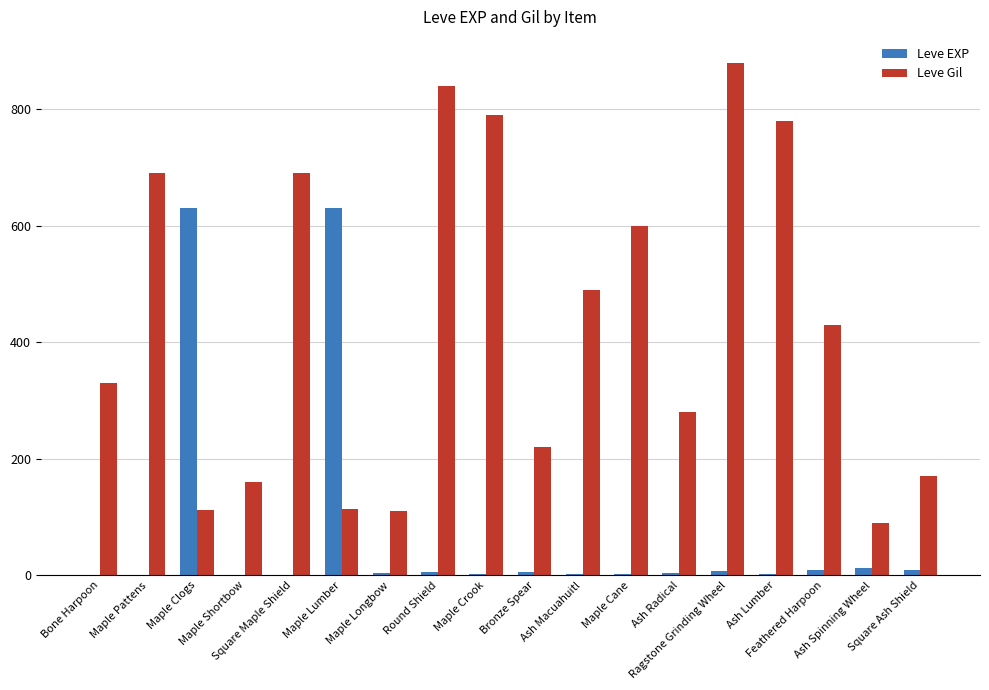

What is the highest value of the Leve Gil series?

880